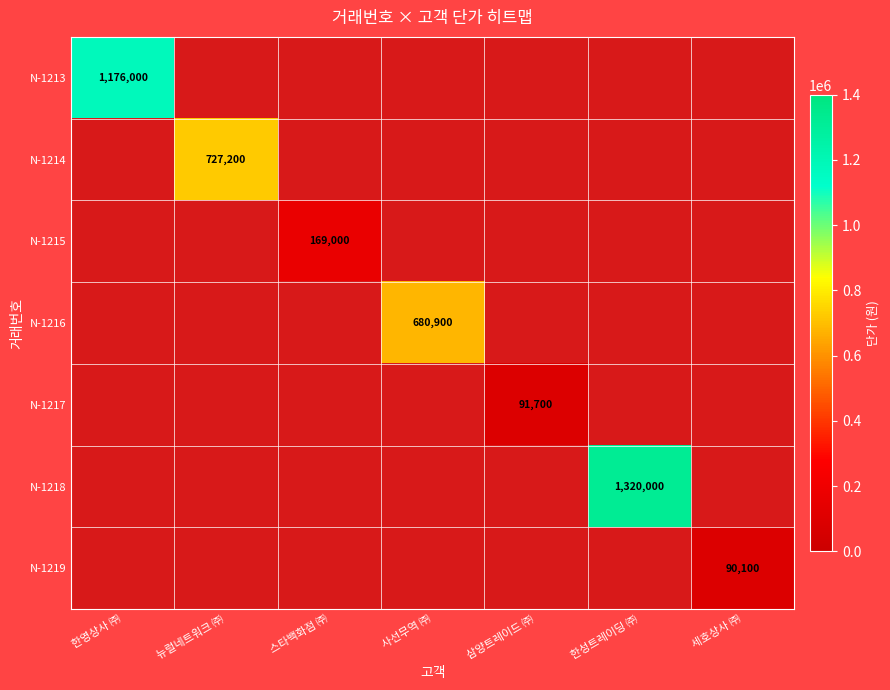

List the series in order of their peak value, lowest first.

N-1219, N-1217, N-1215, N-1216, N-1214, N-1213, N-1218